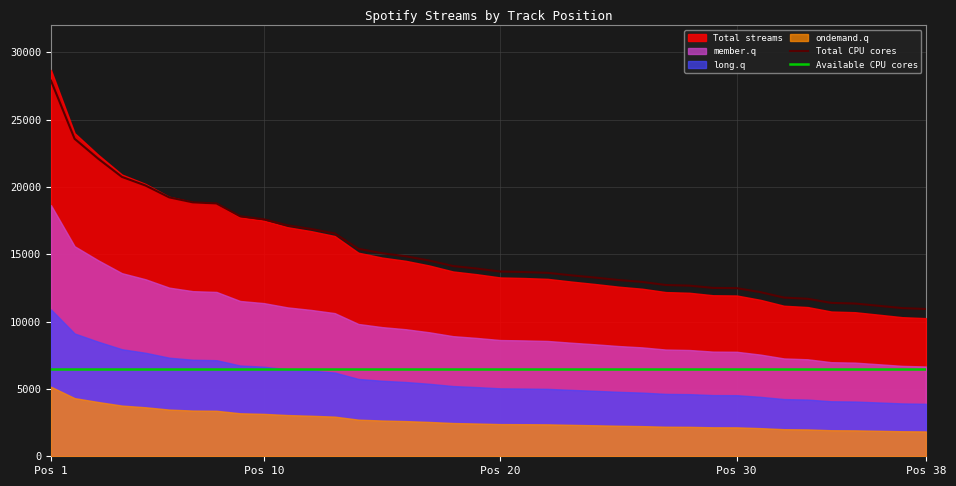

Which series has the widest spread of values?

Total CPU cores